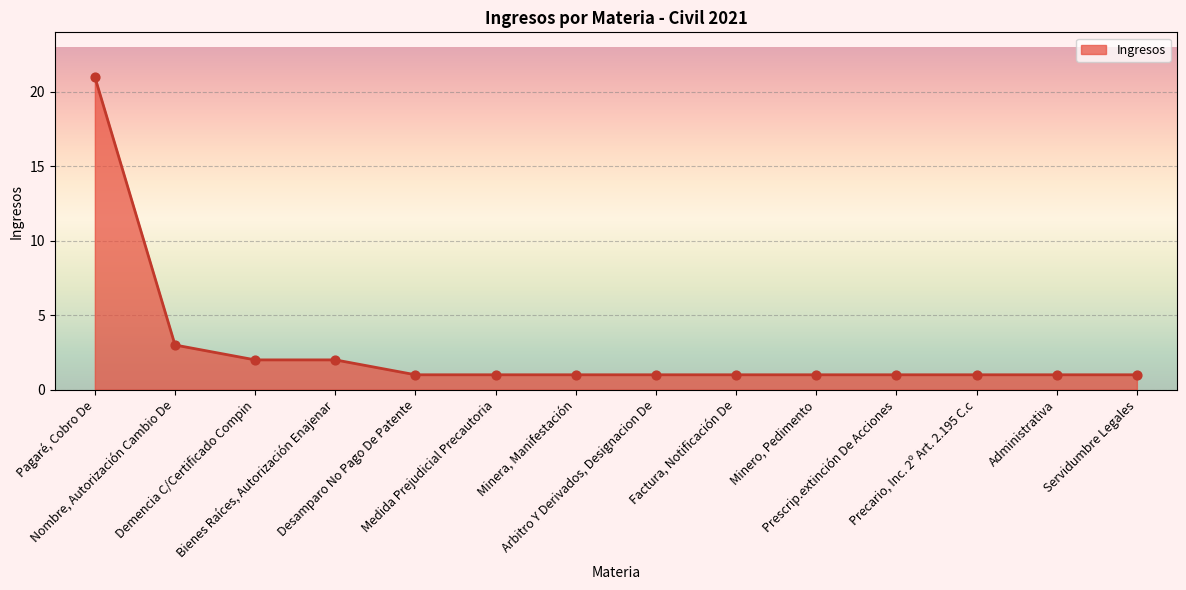

Which has a higher value, Nombre, Autorización Cambio De or Factura, Notificación De?

Nombre, Autorización Cambio De